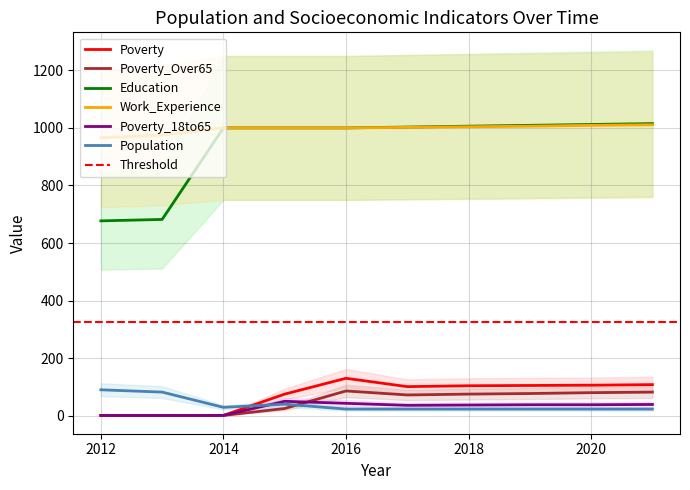

What is the sum of the Poverty_Over65 values at 2017 and 2012?

73